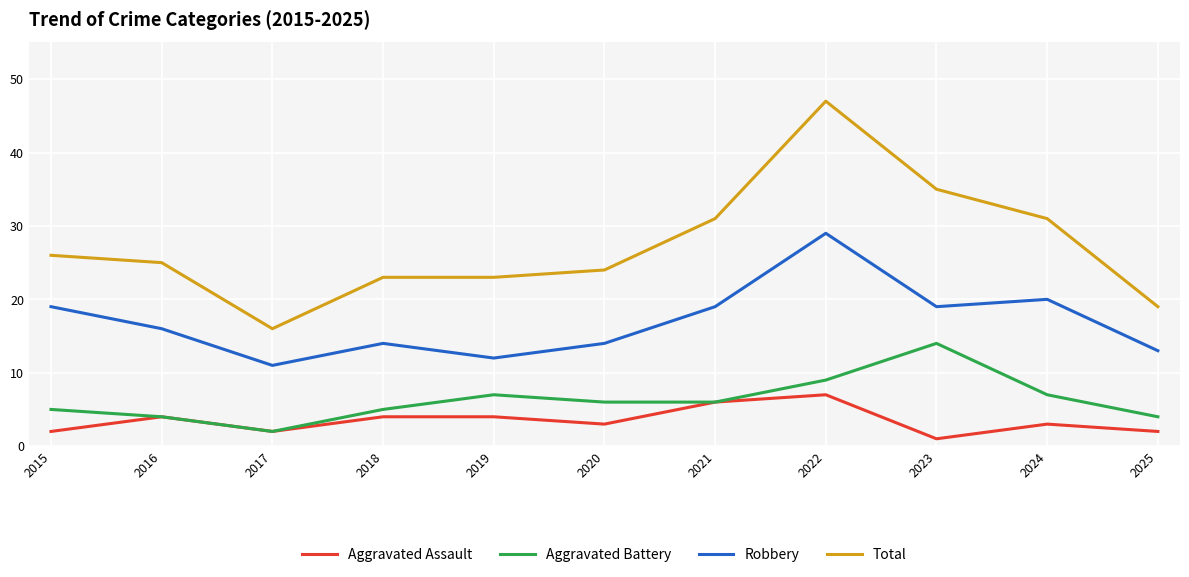

The Aggravated Battery series shows 6 at 2021. True or false?

True